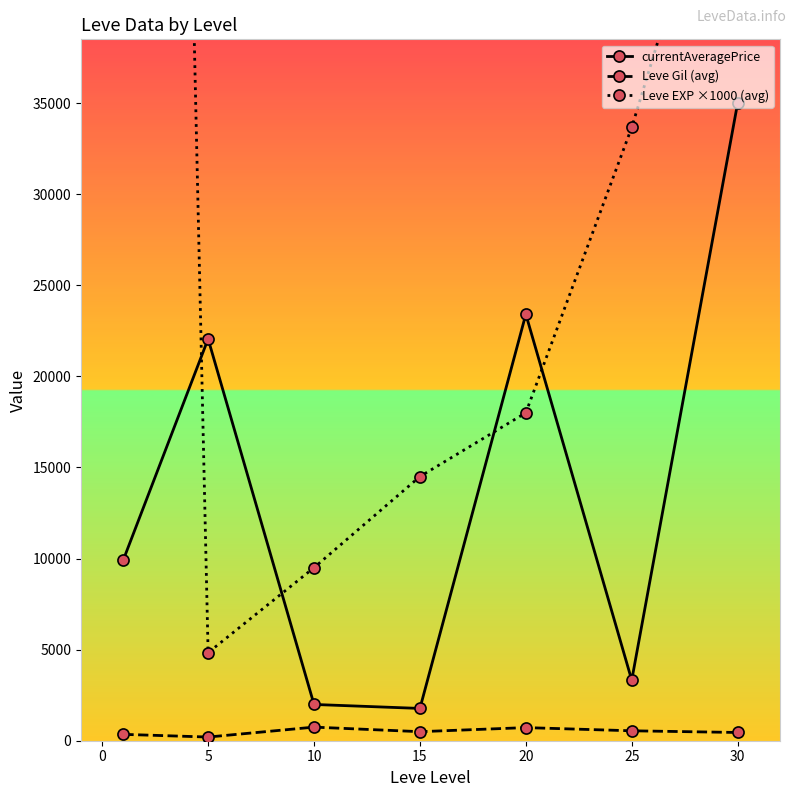

True or false: Leve Gil (avg) and currentAveragePrice intersect in this chart.

False